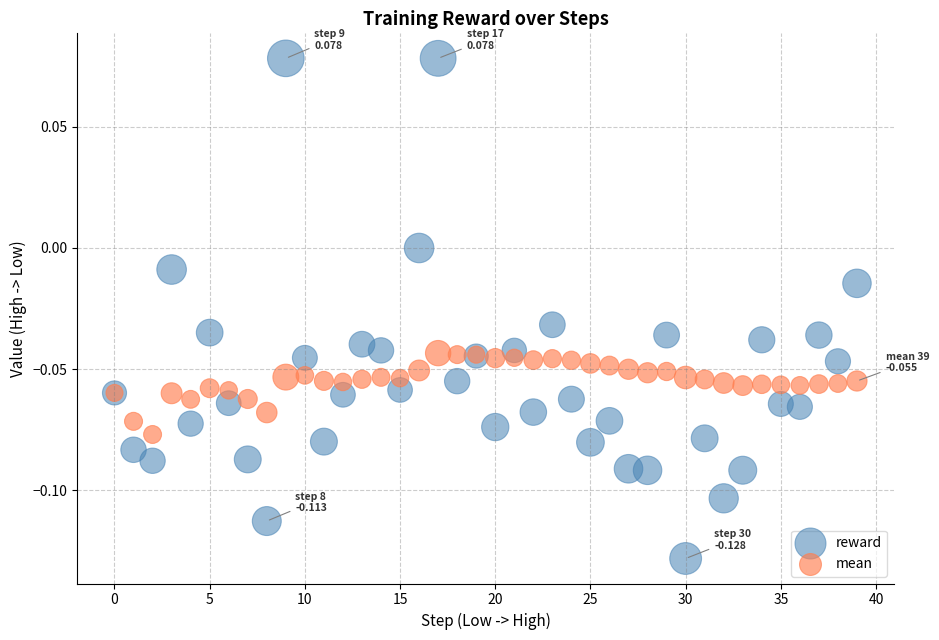

Which series contains the highest Y value?

reward